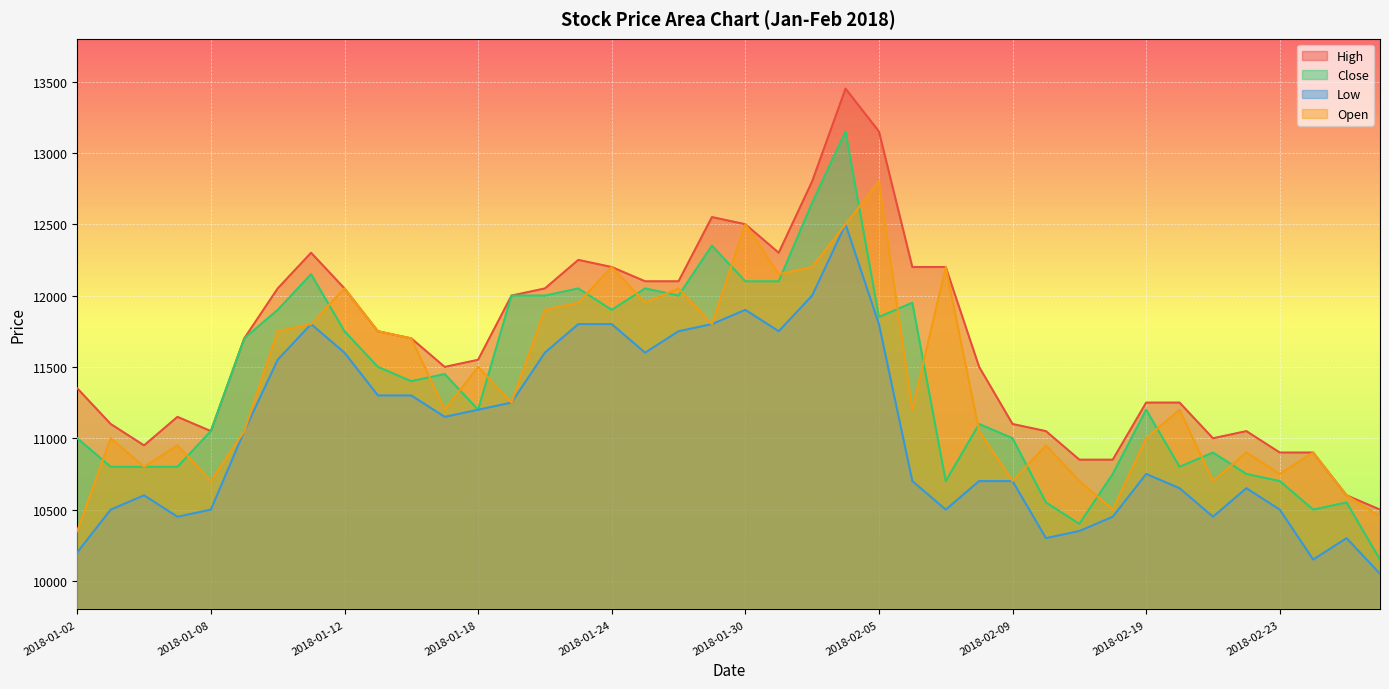

How many series are shown in this chart?

4